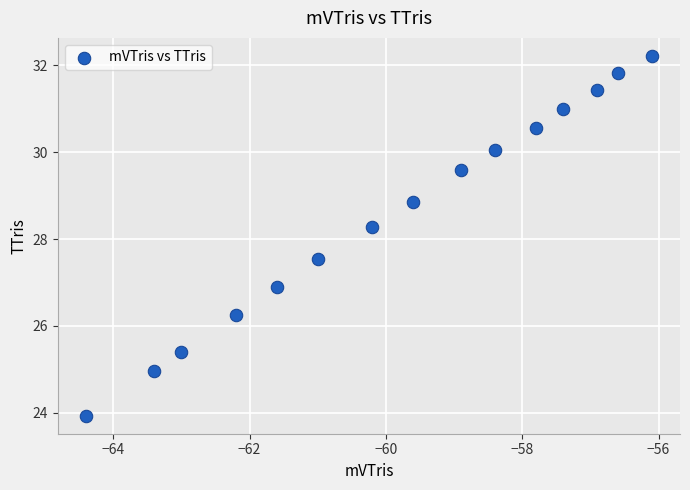

What Y value in the scatter plot is closest to 28?

28.3